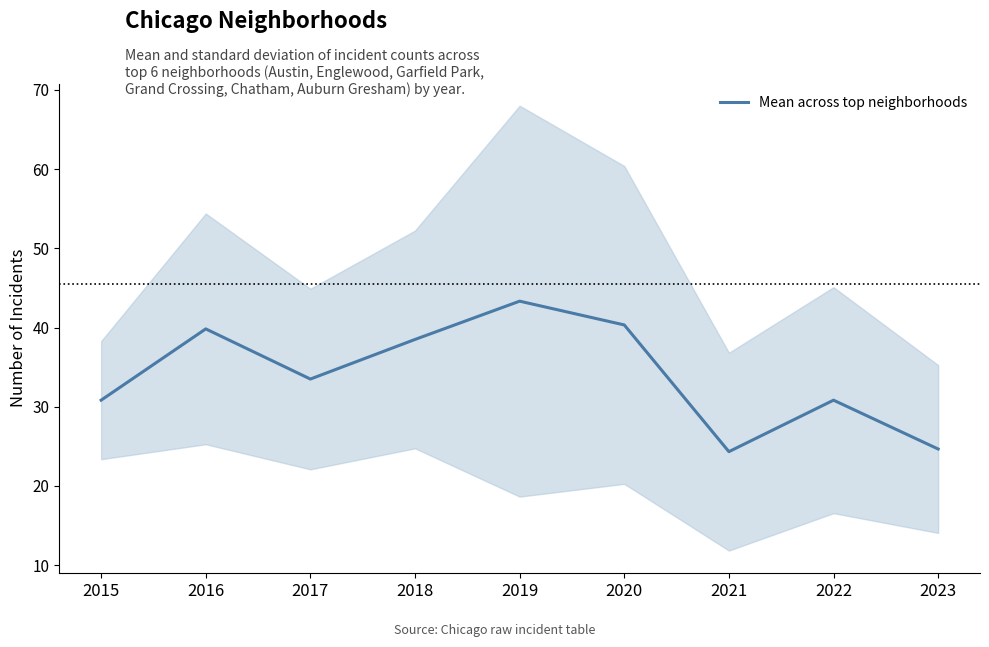

What is the change in value from 2015 to 2019?

+12.5